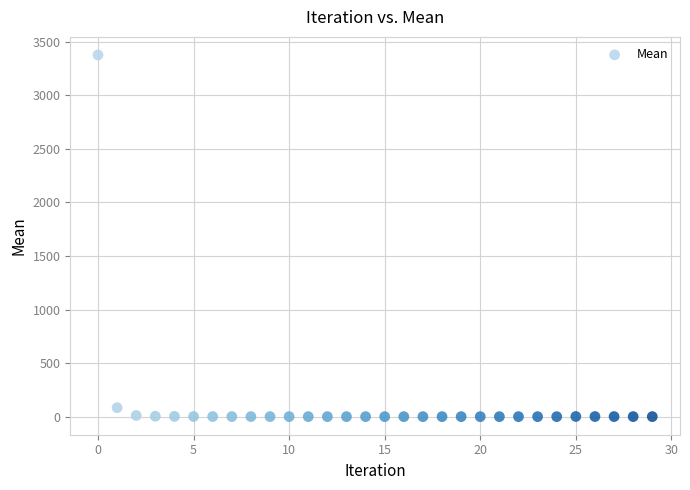

What is the range of Y values (max minus min)?

3376.1